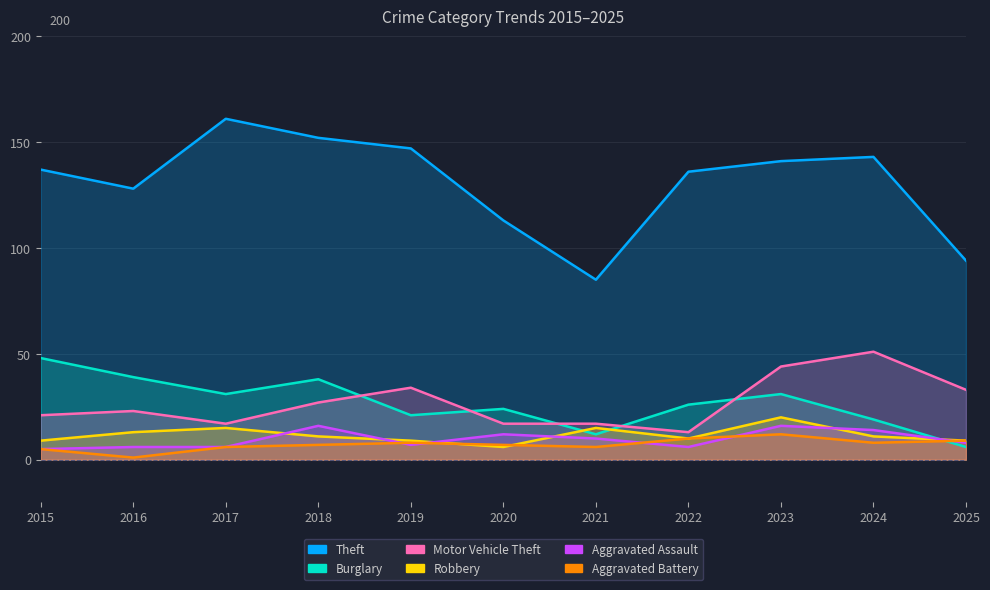

What is the difference between the second highest and minimum values in the Aggravated Assault series?

11